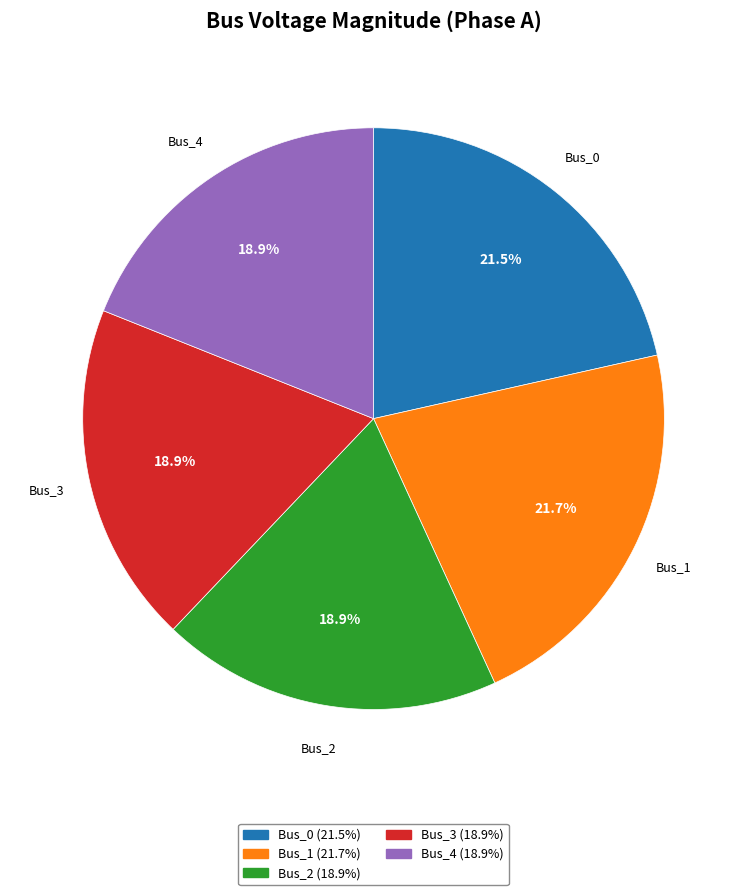

To the nearest percent, what portion does Bus_3 represent?

19%